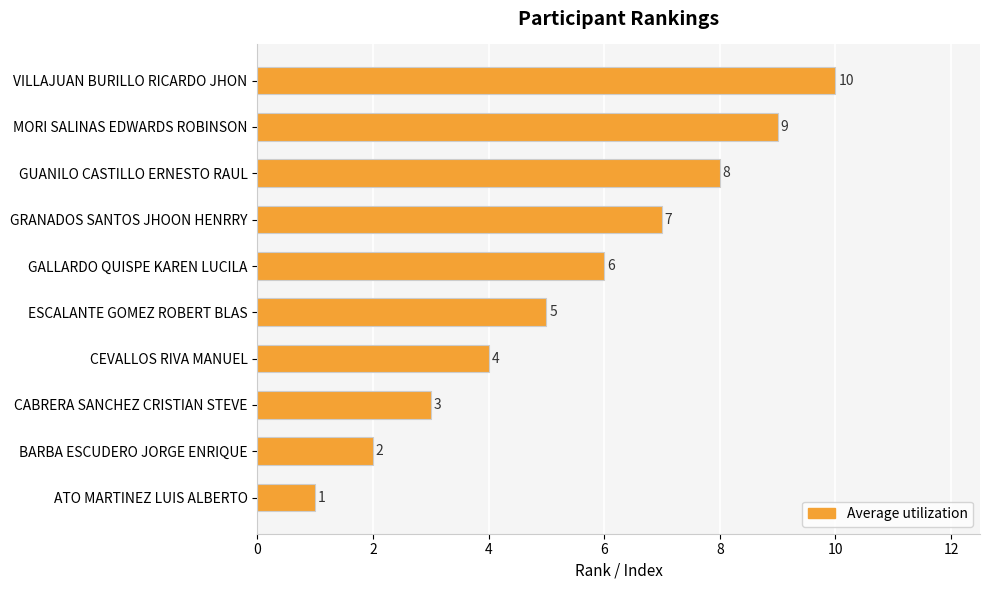

How many data points does each series have?

10